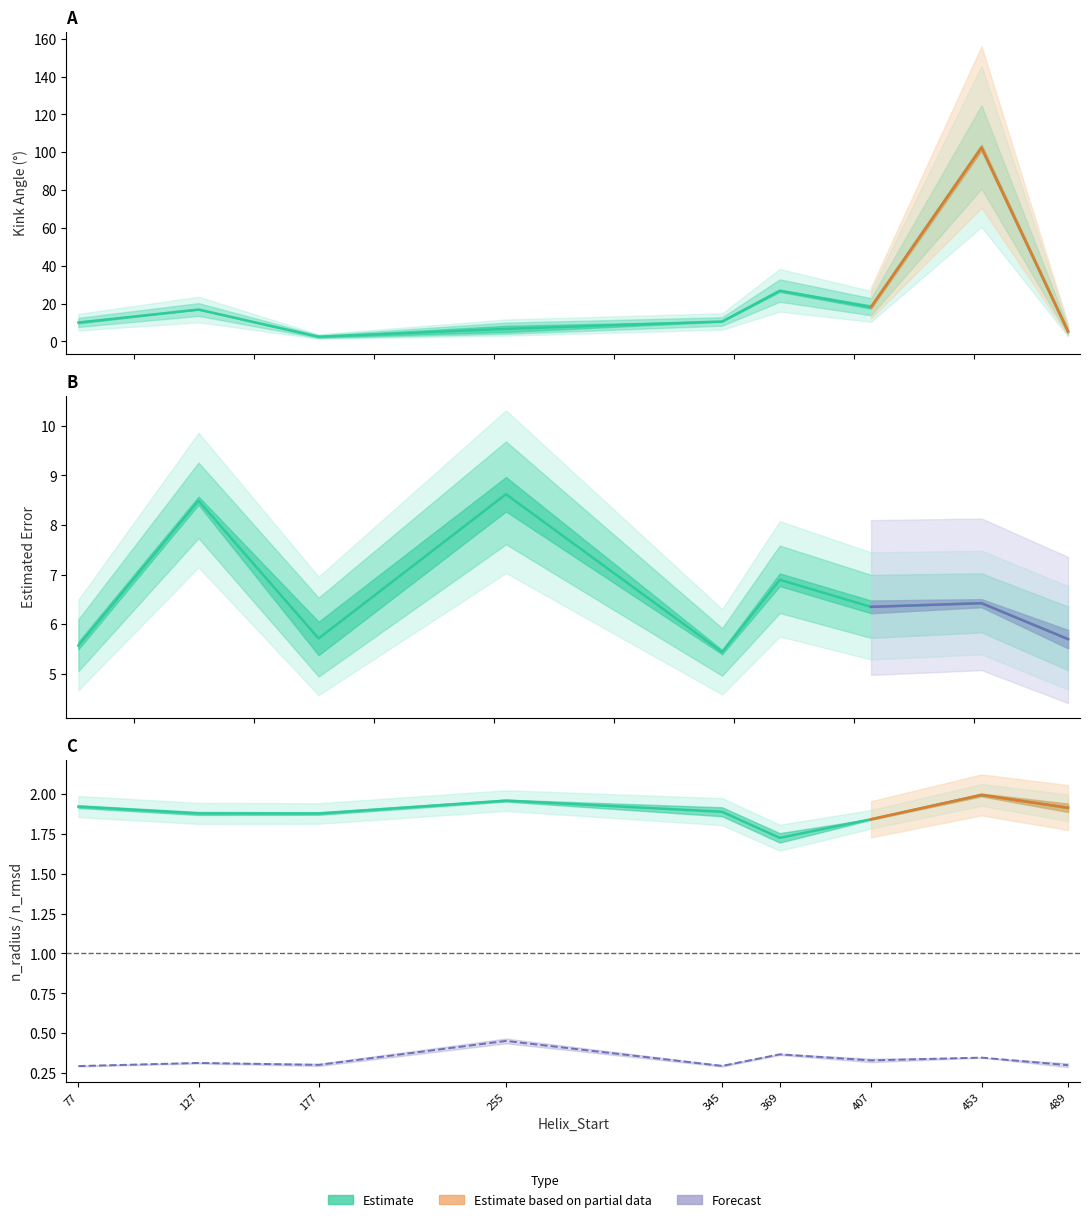

Reading left to right, extract all data points from this chart.

0.3	0.3	0.3	0.5	0.3	0.4	0.3	0.3	0.3